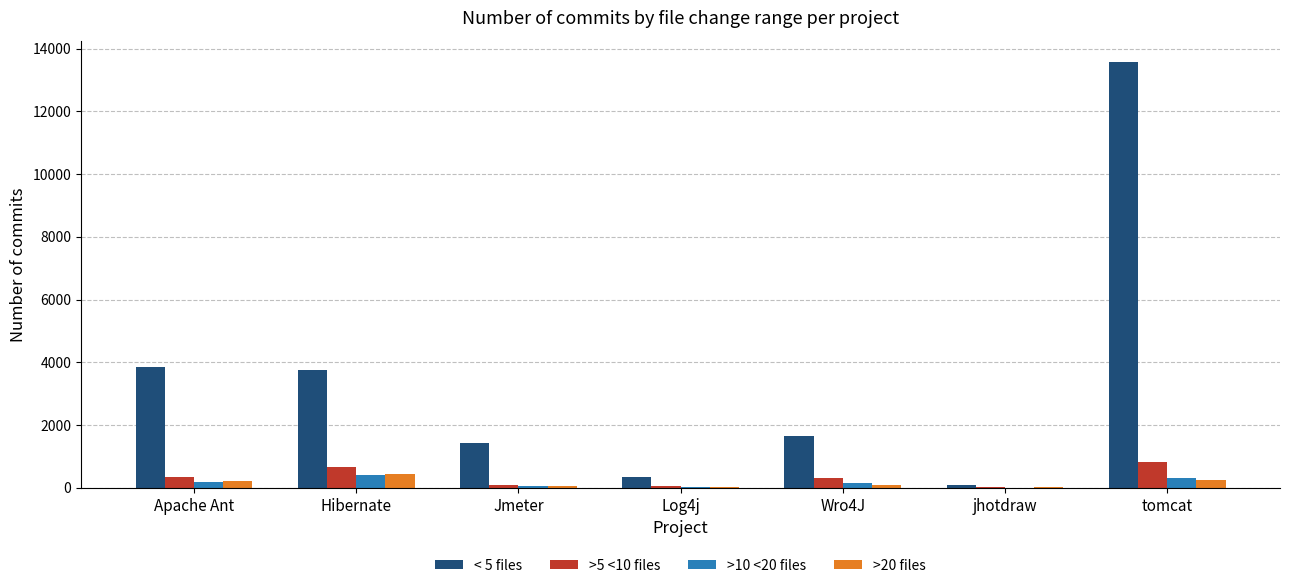

The < 5 files series shows 21518 at tomcat. True or false?

False